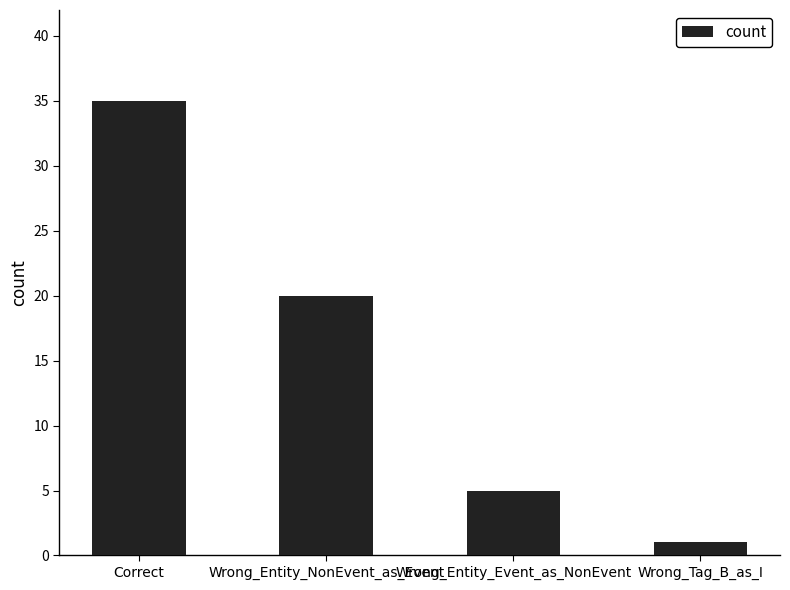

What is the smallest value displayed?

1